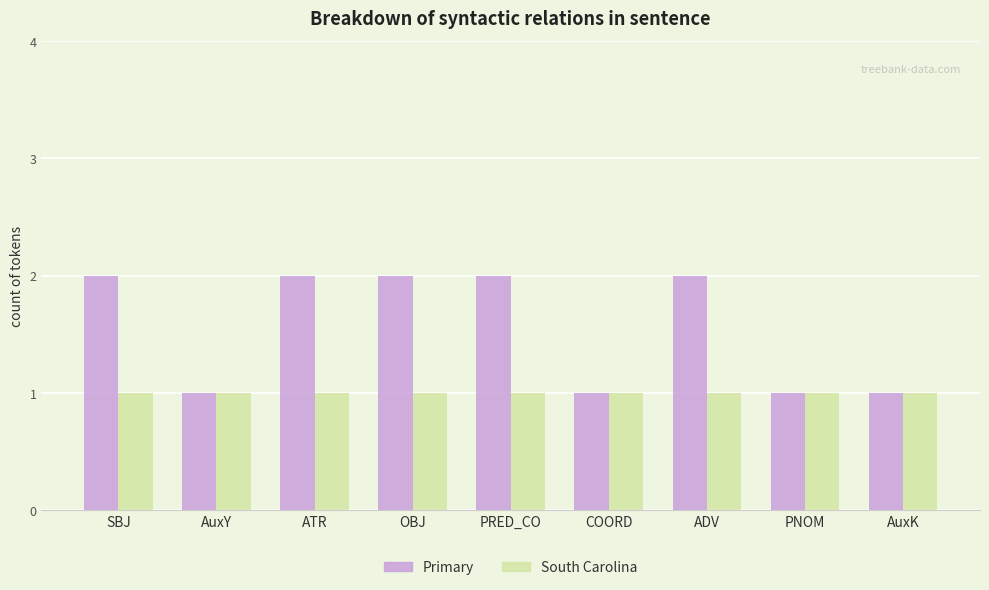

Rank the series by their maximum value, from highest to lowest.

Primary, South Carolina